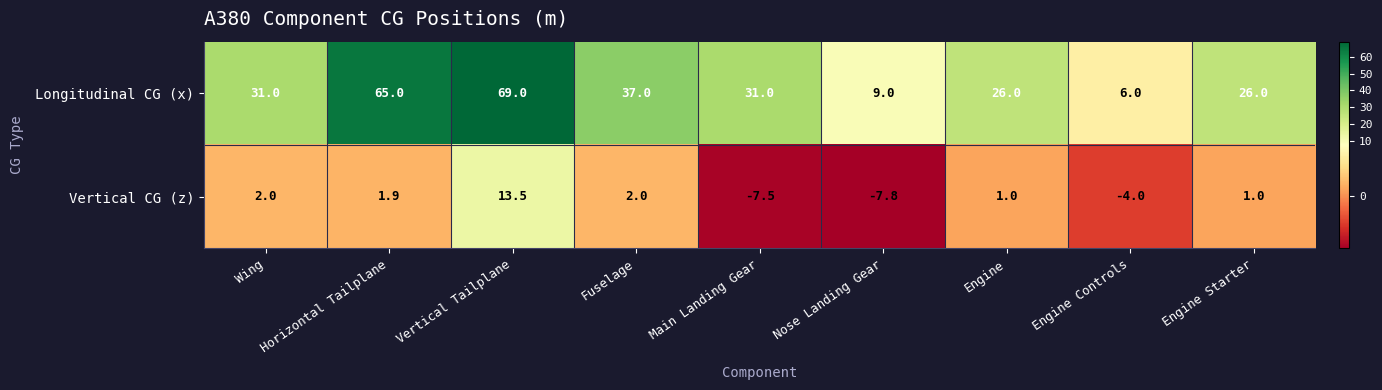

Rank the series by their maximum value, from lowest to highest.

Vertical CG (z), Longitudinal CG (x)